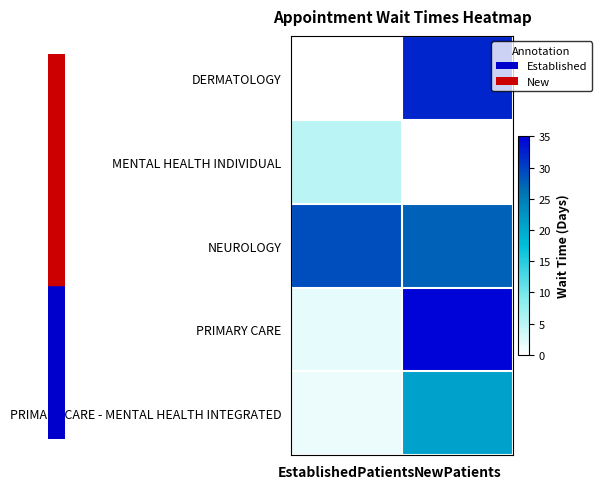

Which series has the widest spread of values?

PRIMARY CARE